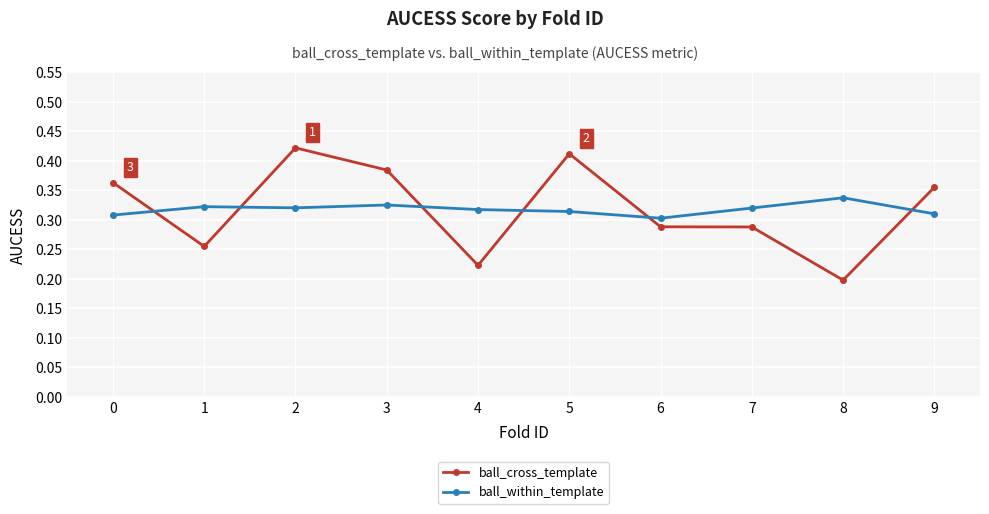

Rank the series by their maximum value, from highest to lowest.

ball_cross_template, ball_within_template